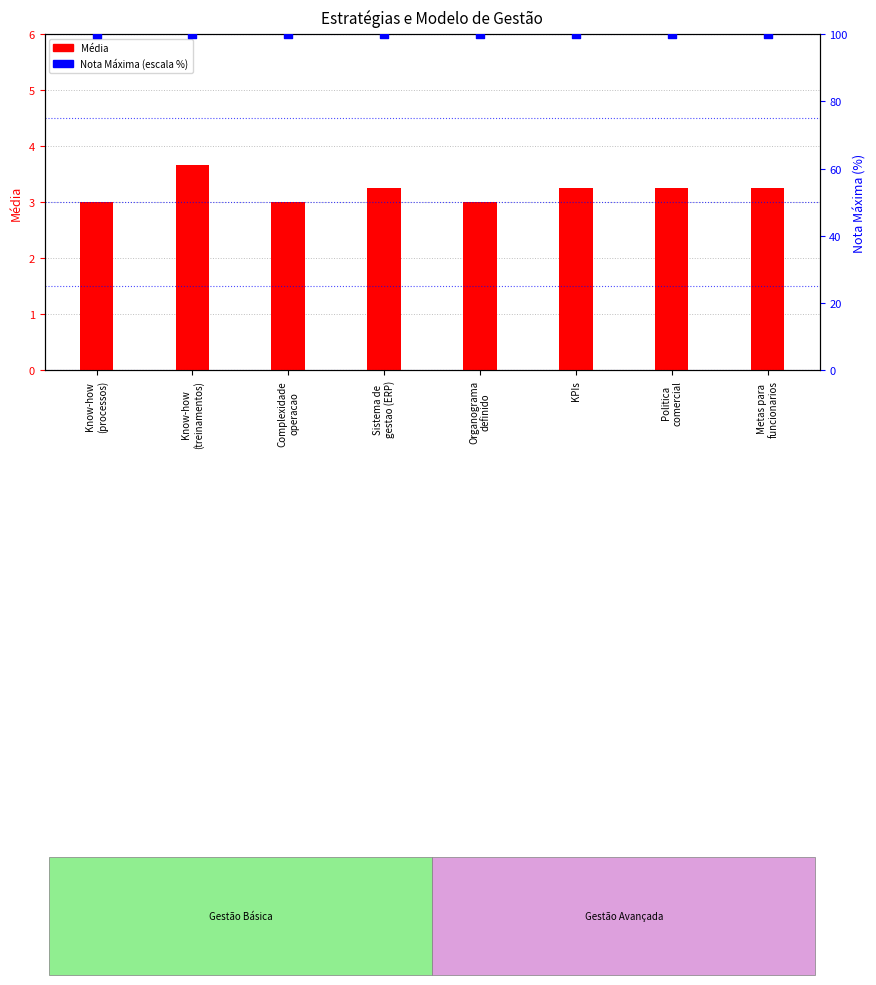

Is the value of Nota Máxima (escala %) at Know-how
(treinamentos) greater than the value of Média at Complexidade
operacao?

Yes